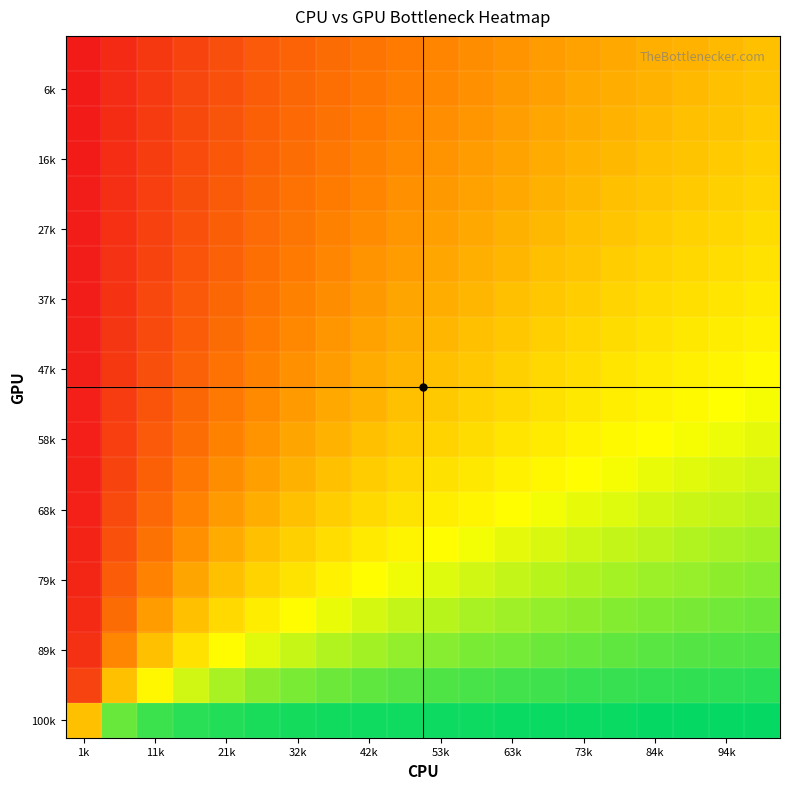

Count the number of categories in the chart.

20